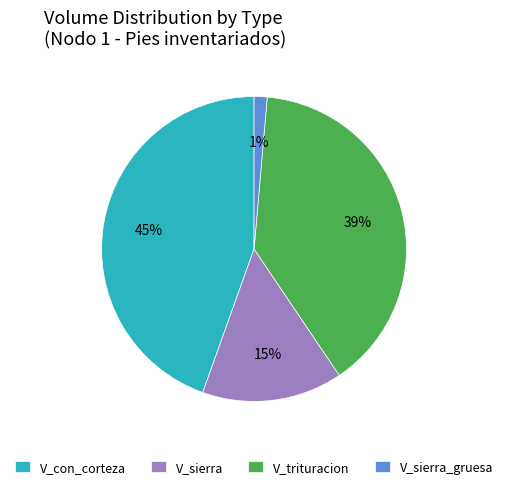

What is the largest slice in the pie chart?

V_con_corteza